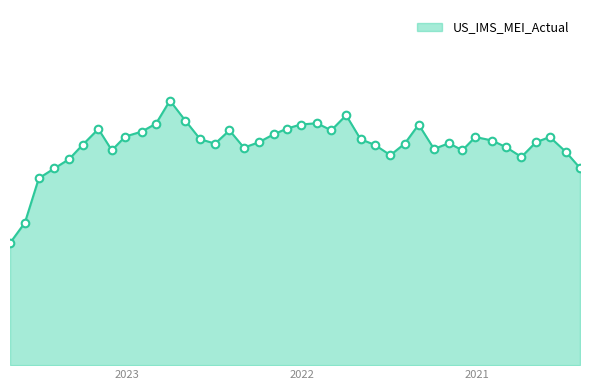

What is the change in value from 2022-07-01 to 2023-05-01?

-3.5